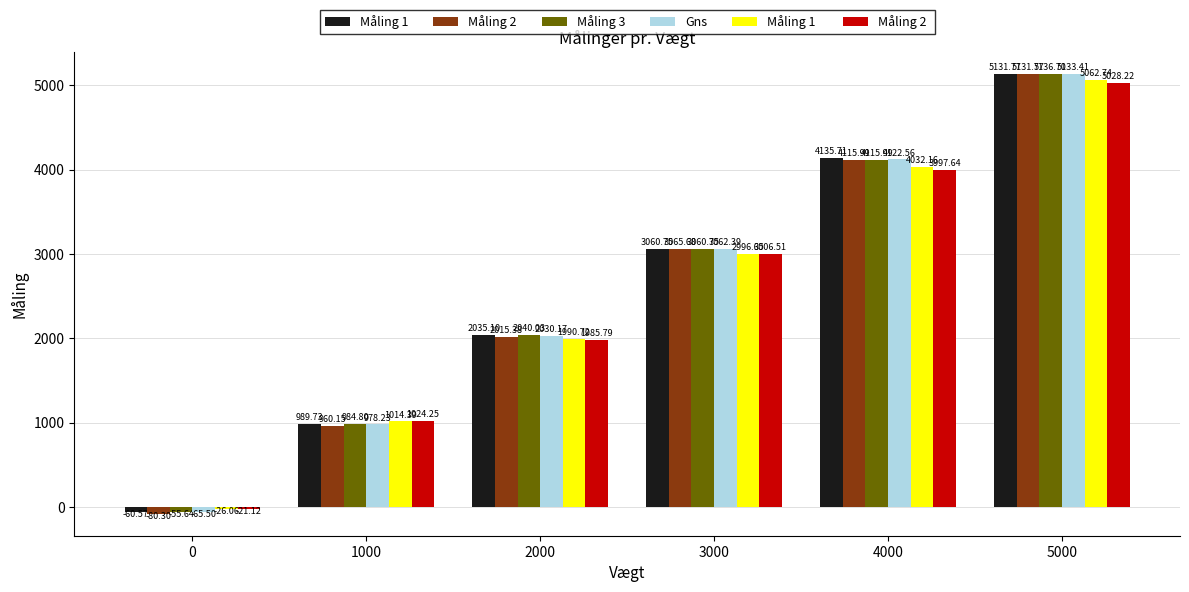

What is the total value across all series at 5000?

30624.6